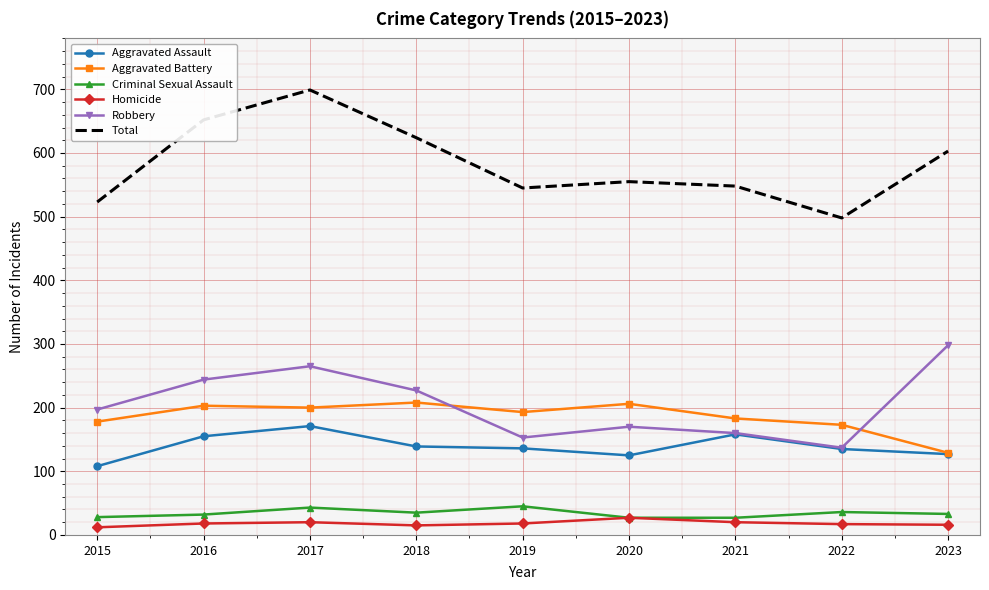

True or false: Aggravated Assault and Total cross at least once.

False